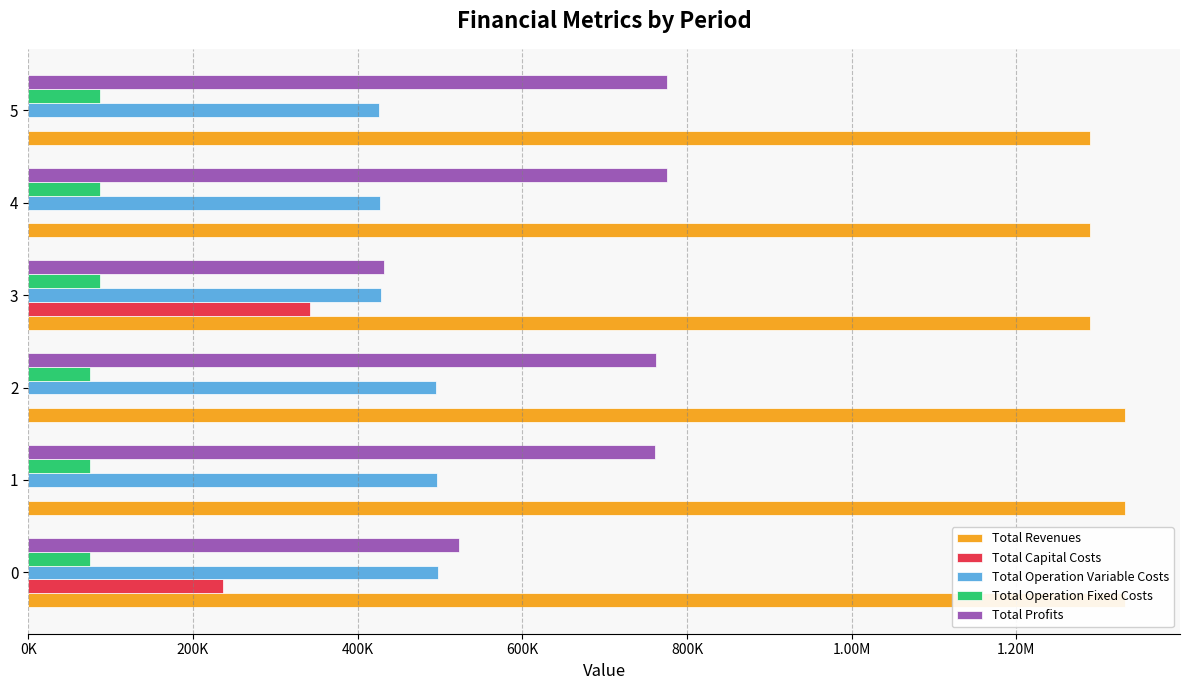

The value of Total Operation Fixed Costs at 2 is 38945.6. True or false?

False